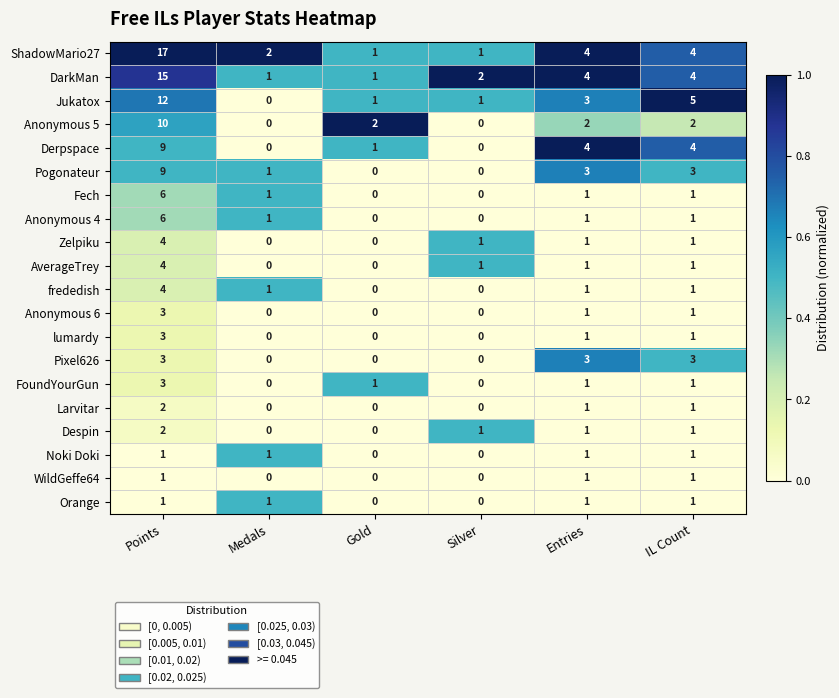

Count the Anonymous 4 values in the range 0 to 1.

5